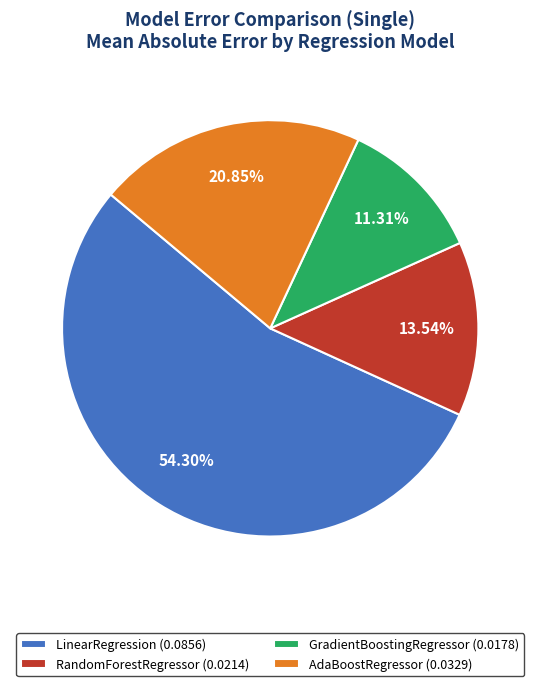

Is there a majority slice in this chart?

Yes